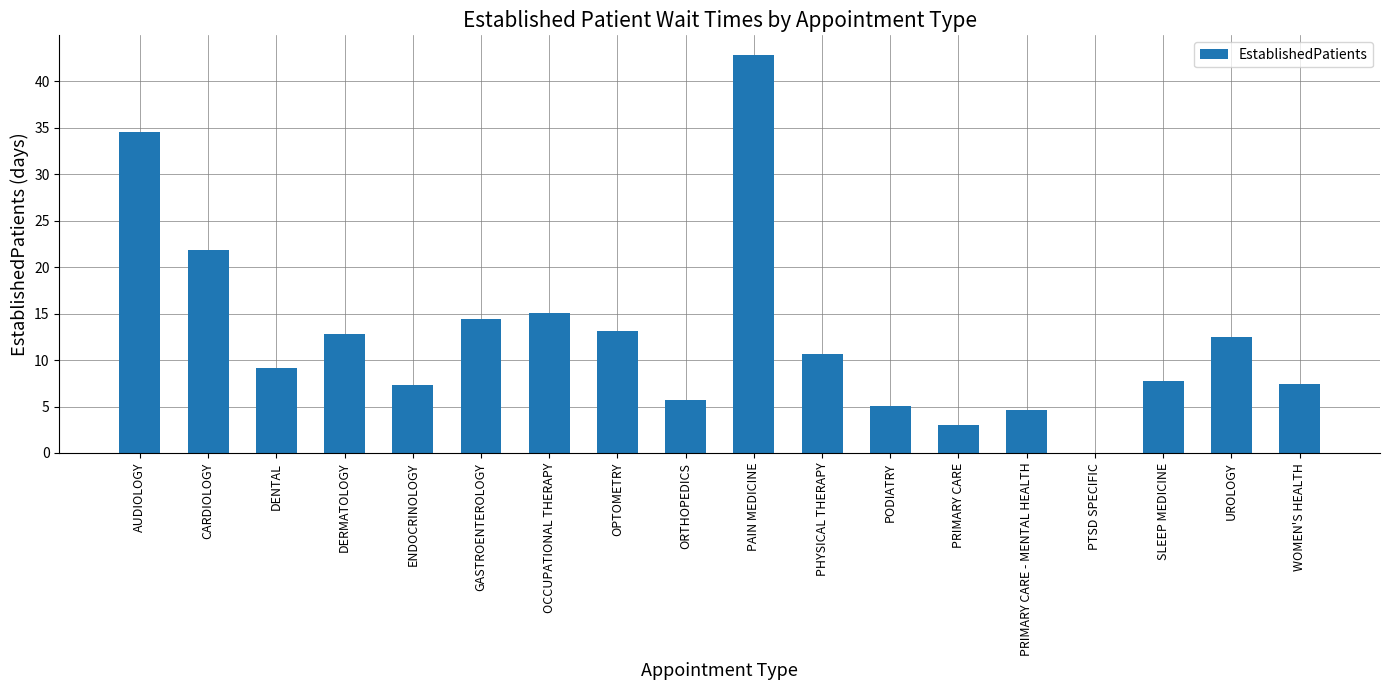

What is the sum of all values?

227.5